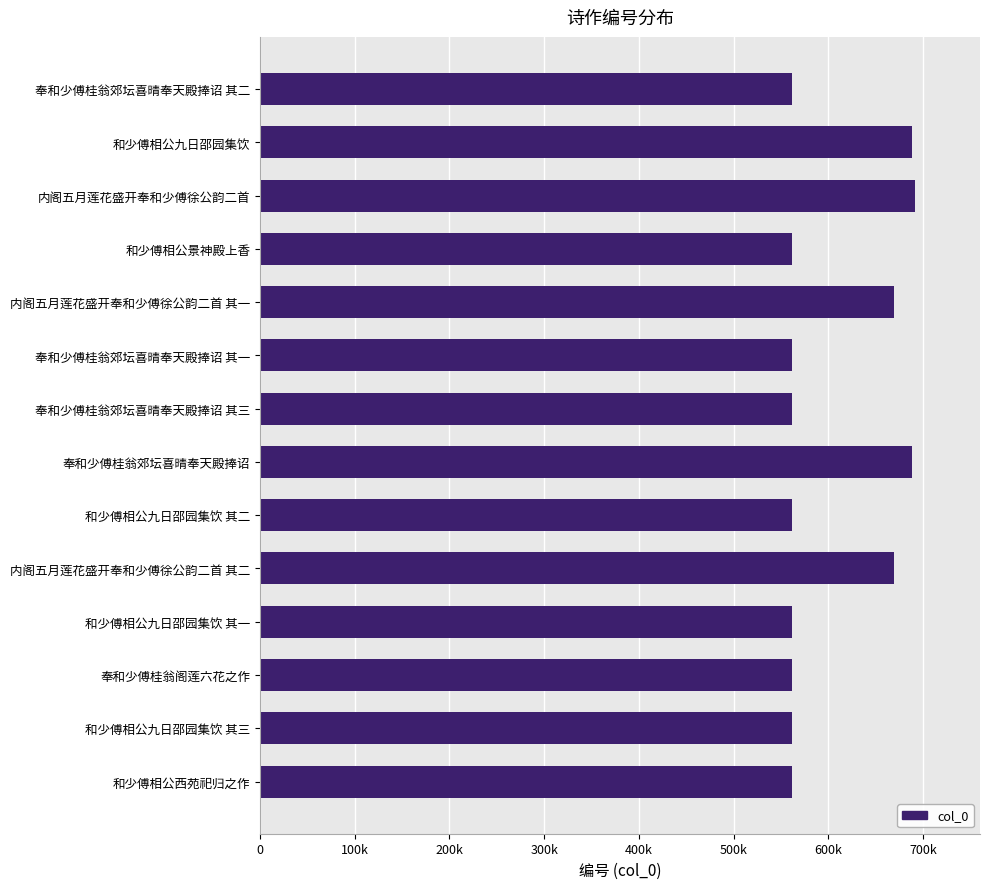

Are the bars horizontal?

Yes